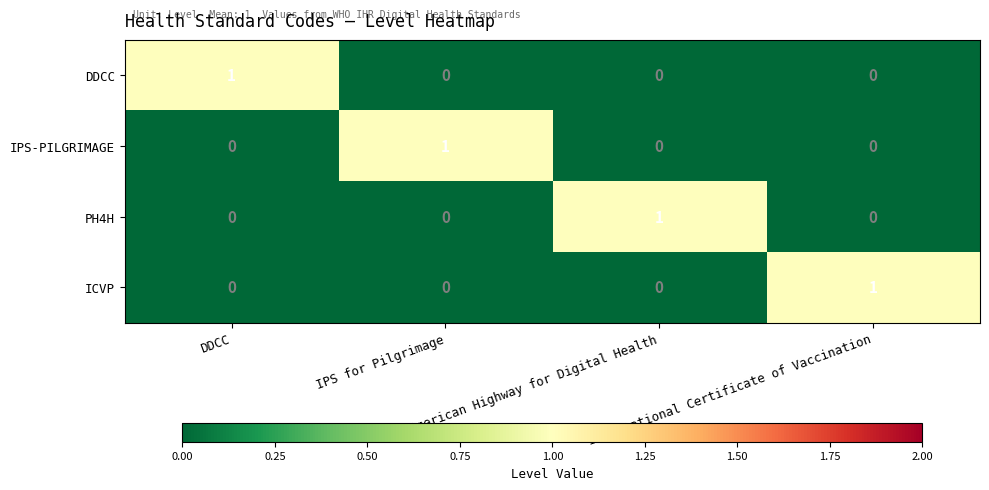

Count the PH4H values in the range 0 to 1.

4